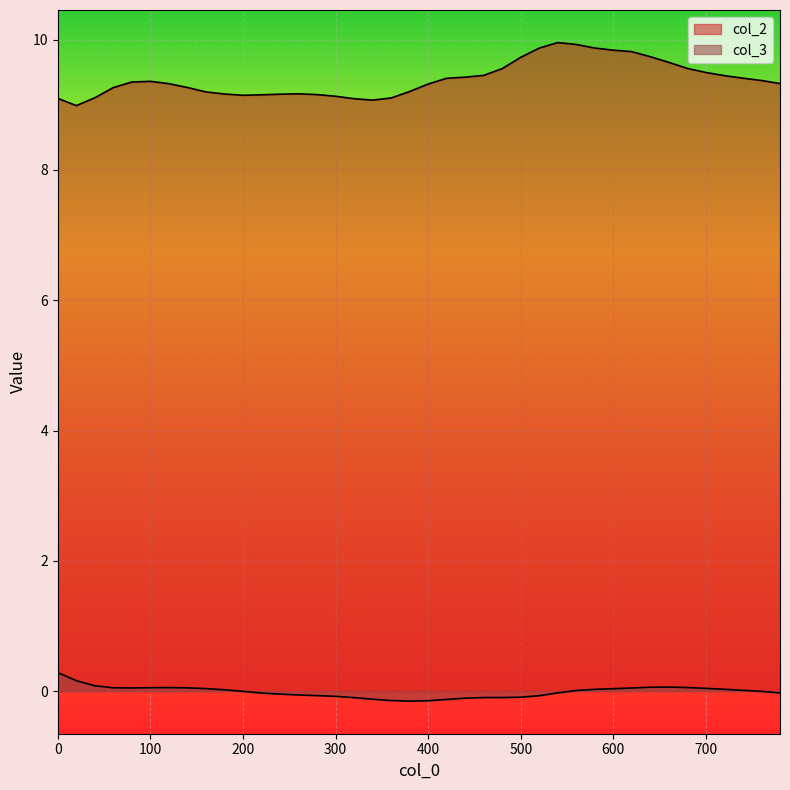

What is the total value across all series at 480?

9.5